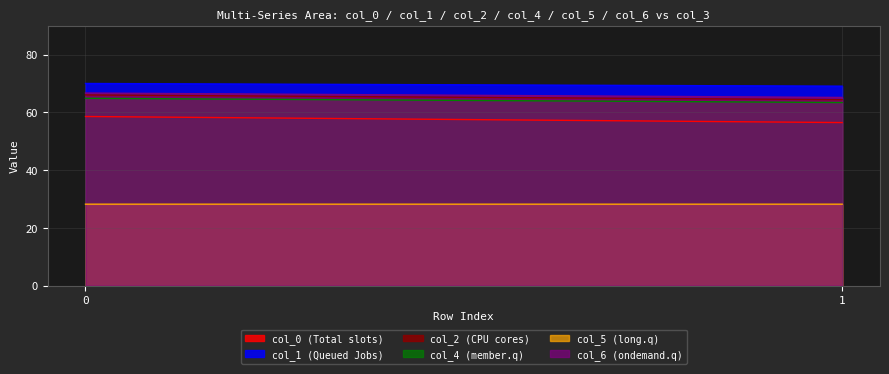

What are all the series names shown in the legend?

col_0 (Total slots), col_1 (Queued Jobs), col_2 (CPU cores), col_4 (member.q), col_5 (long.q), col_6 (ondemand.q)